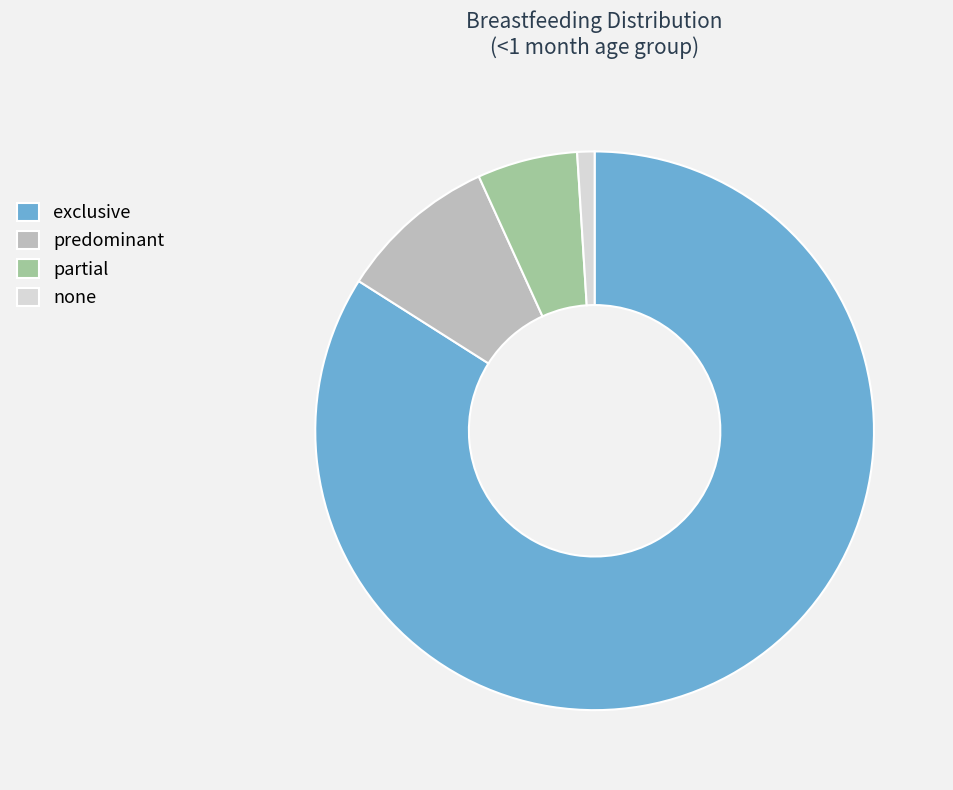

Rank the categories by value from lowest to highest.

none, partial, predominant, exclusive